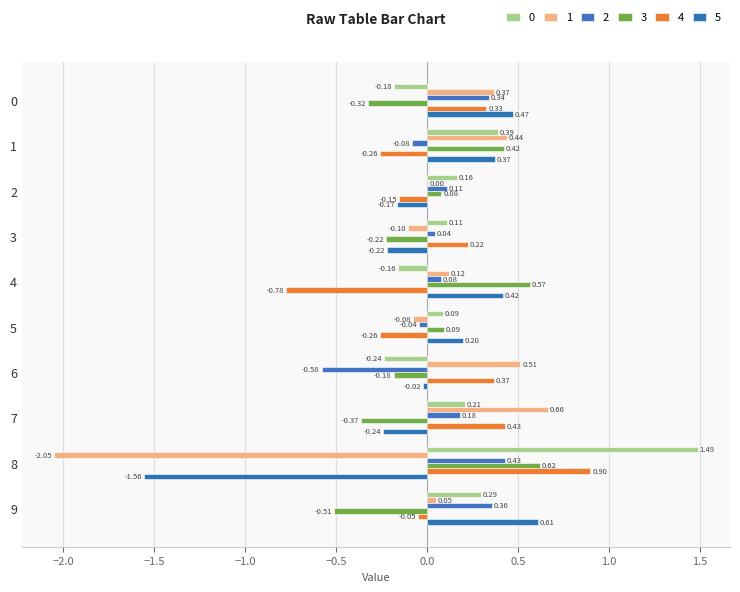

The 4 series shows 0.3 at 0. True or false?

True